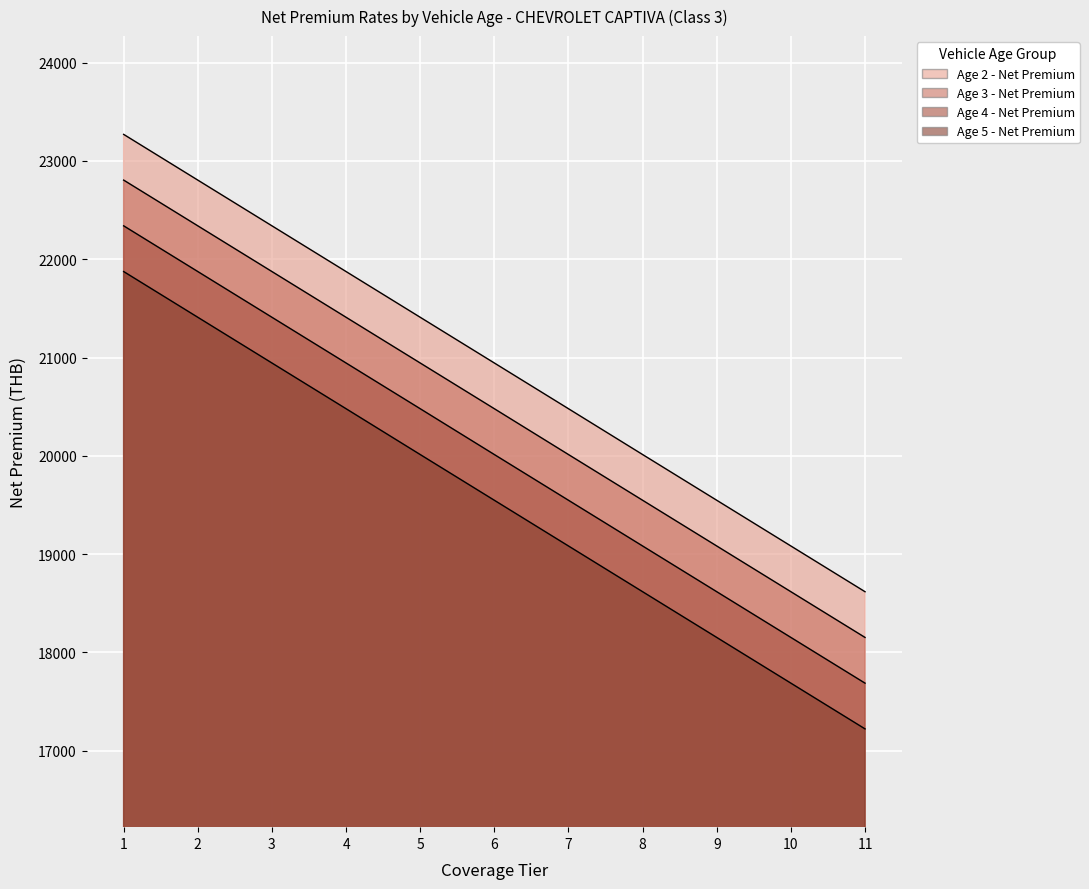

True or false: Age 4 - Net Premium has more than 2 interior local peaks.

False